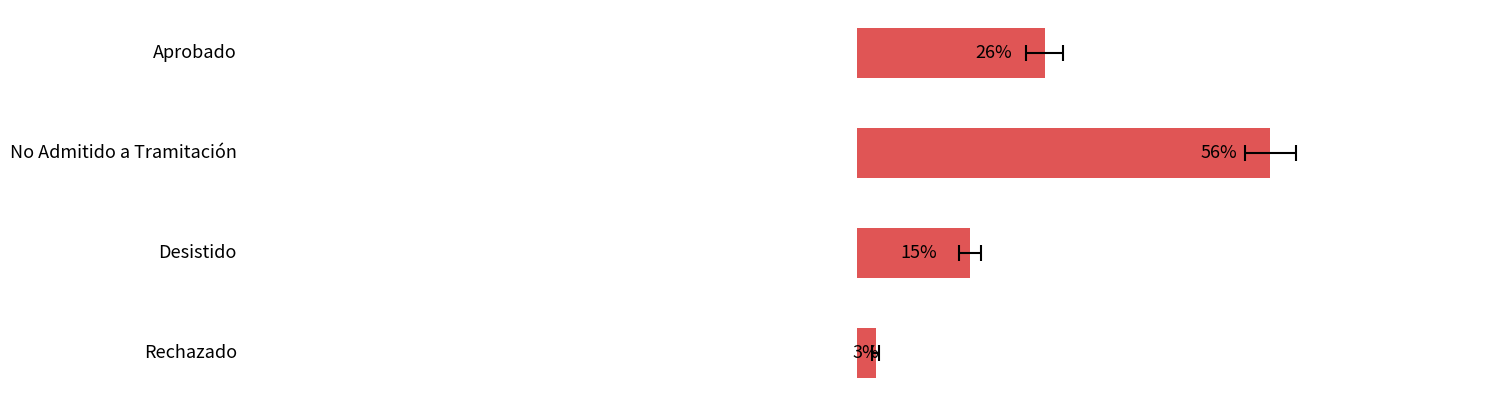

The chart shows a value of 22.6 at 10. True or false?

False